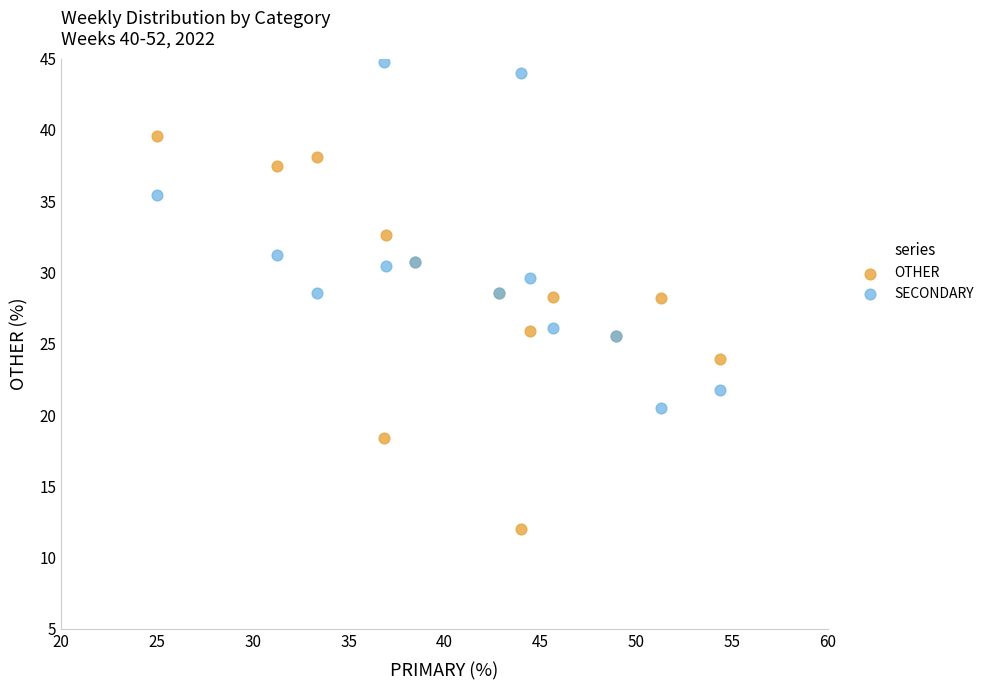

What is the X range (max minus min) for the scatter plot?

29.3